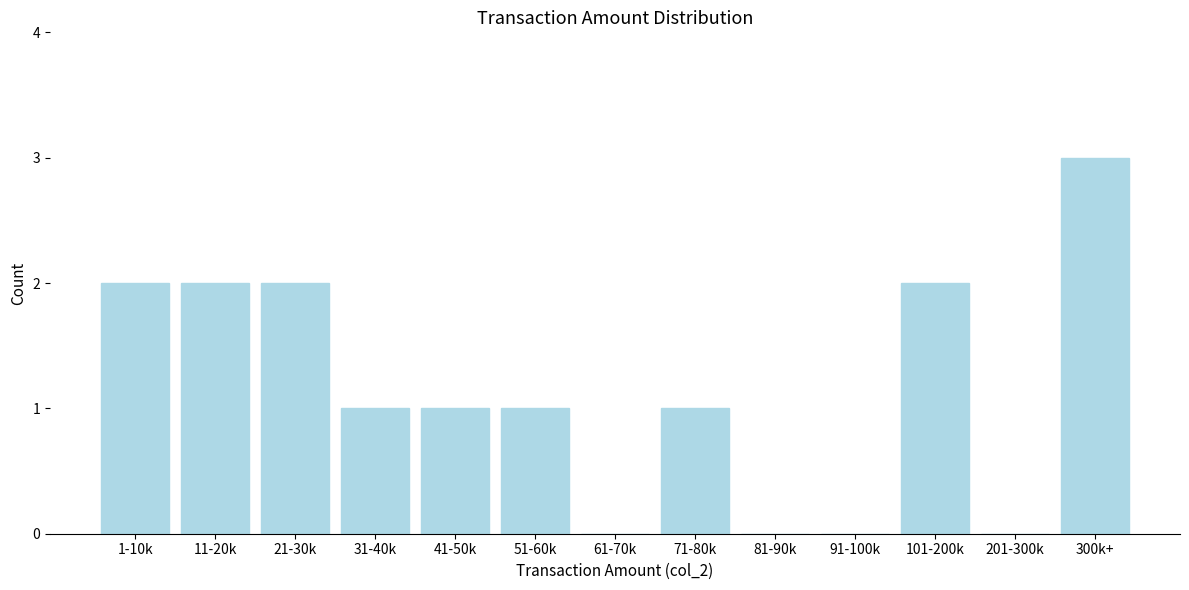

Reading left to right, extract all data points from this chart.

1-10k=2	11-20k=2	21-30k=2	31-40k=1	41-50k=1	51-60k=1	61-70k=0	71-80k=1	81-90k=0	91-100k=0	101-200k=2	201-300k=0	300k+=3